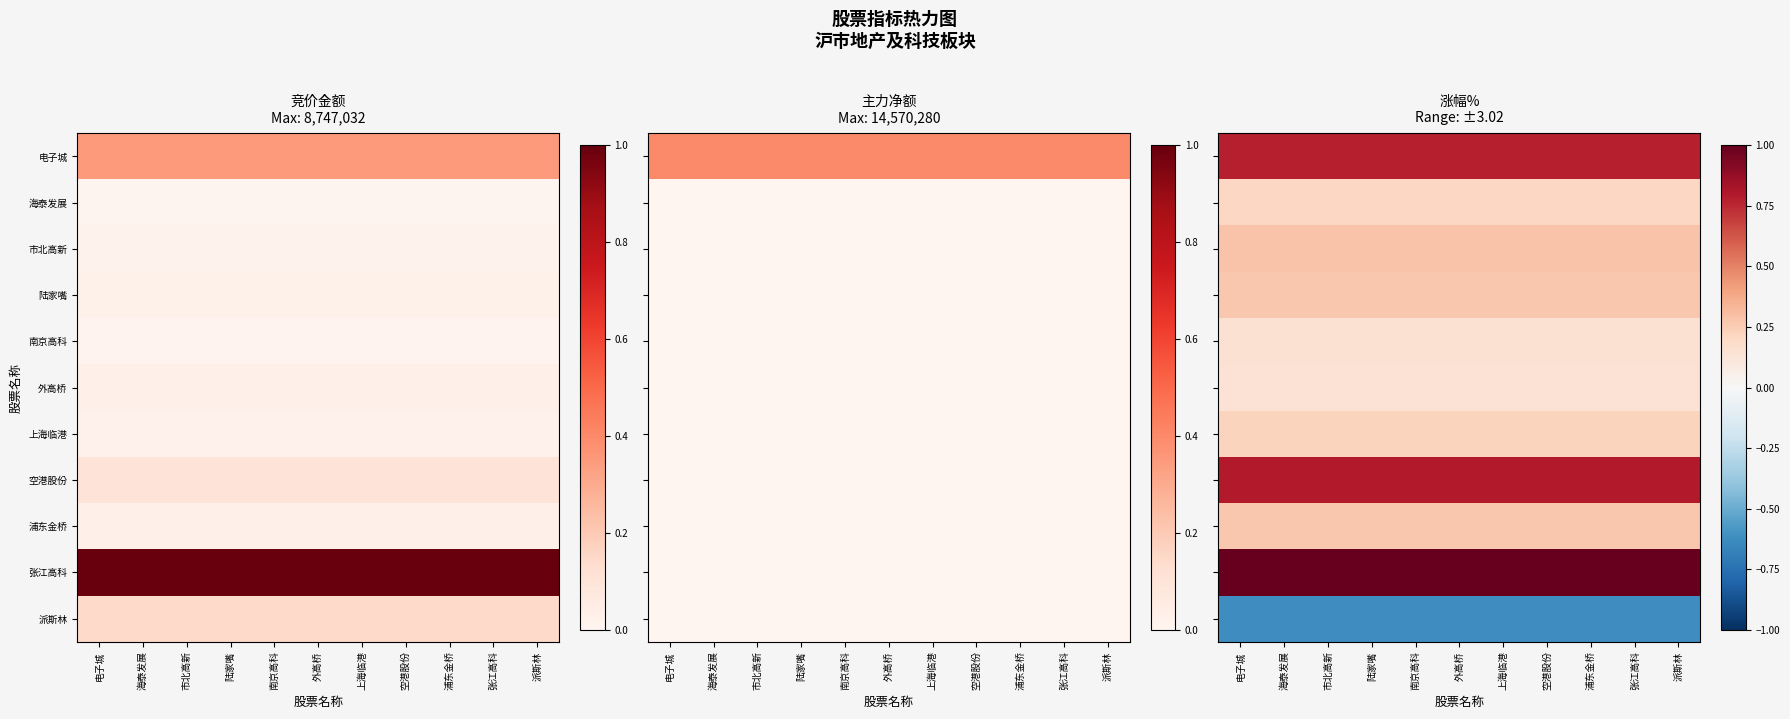

Where is 市北高新 nearest to the value 0?

电子城